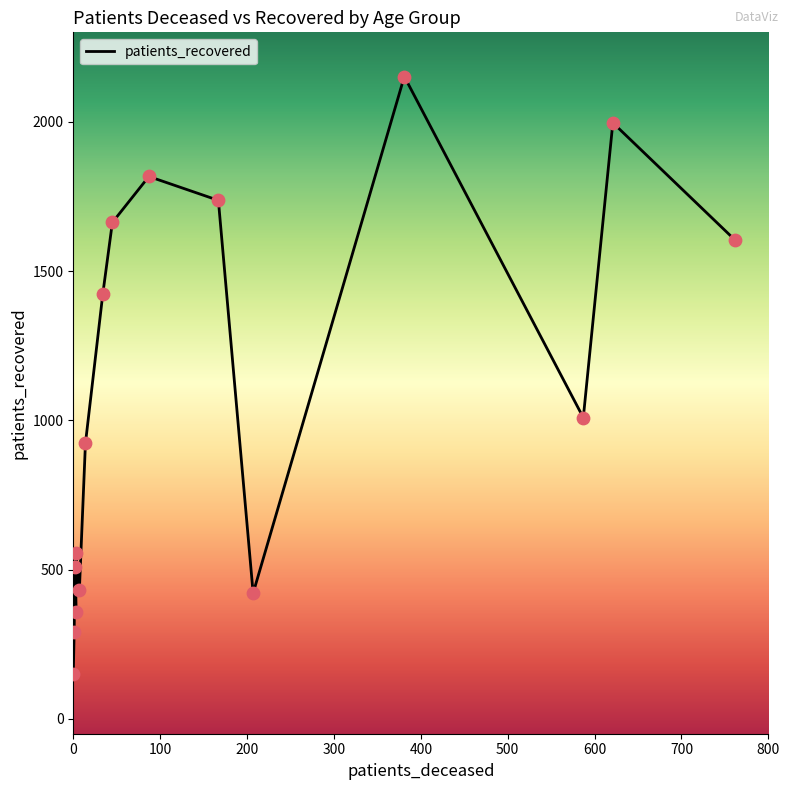

Which series has the largest total across all categories?

patients_recovered